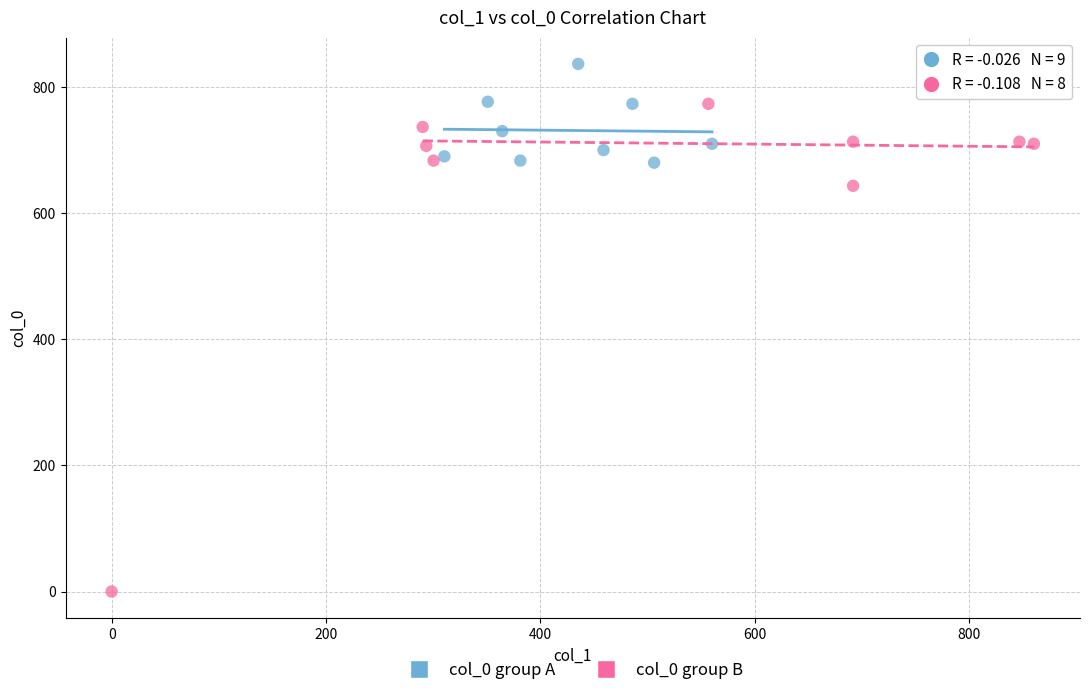

Which series has the widest spread of Y values?

col_0 group B